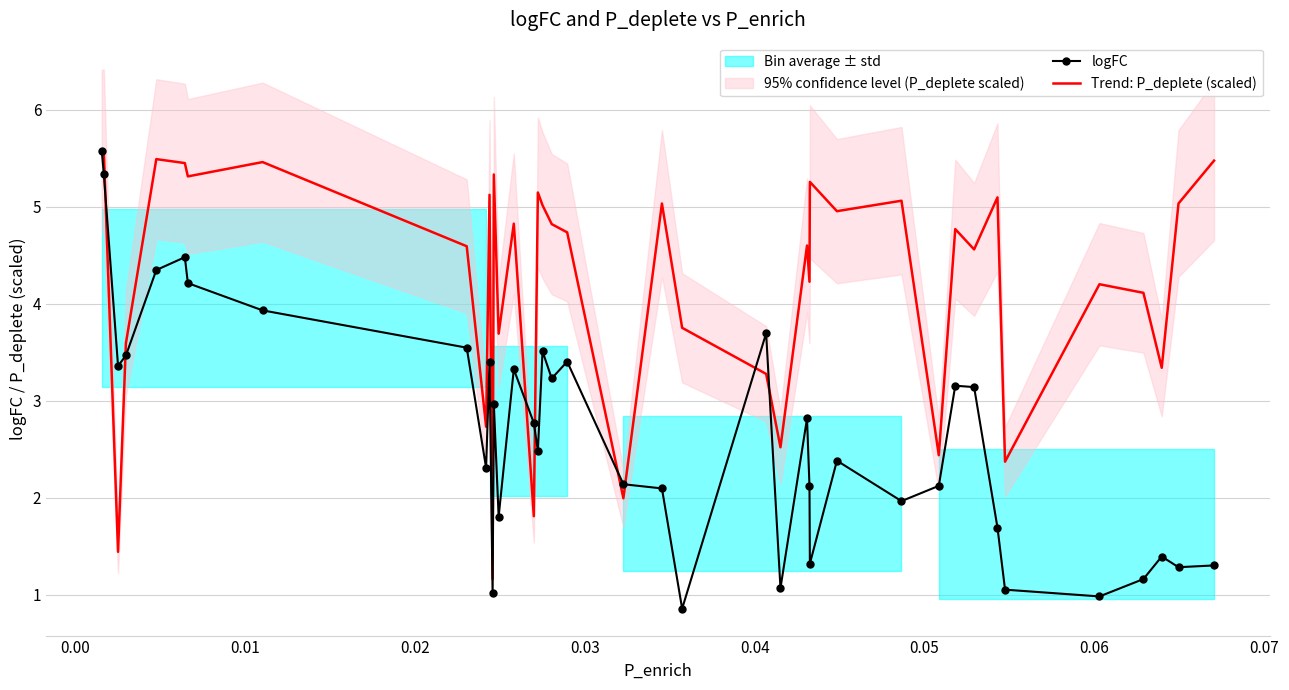

What is the minimum value shown in the chart?

0.9